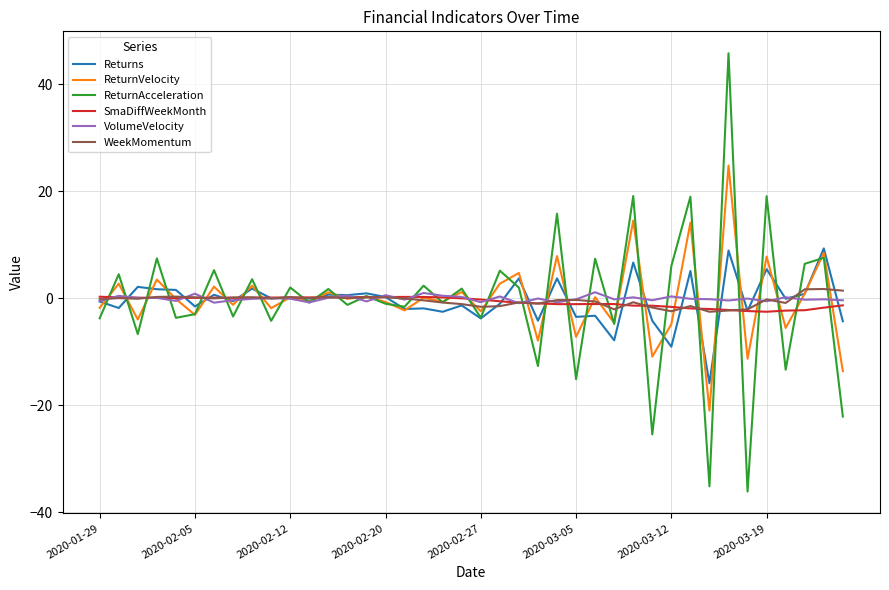

What is the lowest value of the ReturnVelocity series?

-21.0